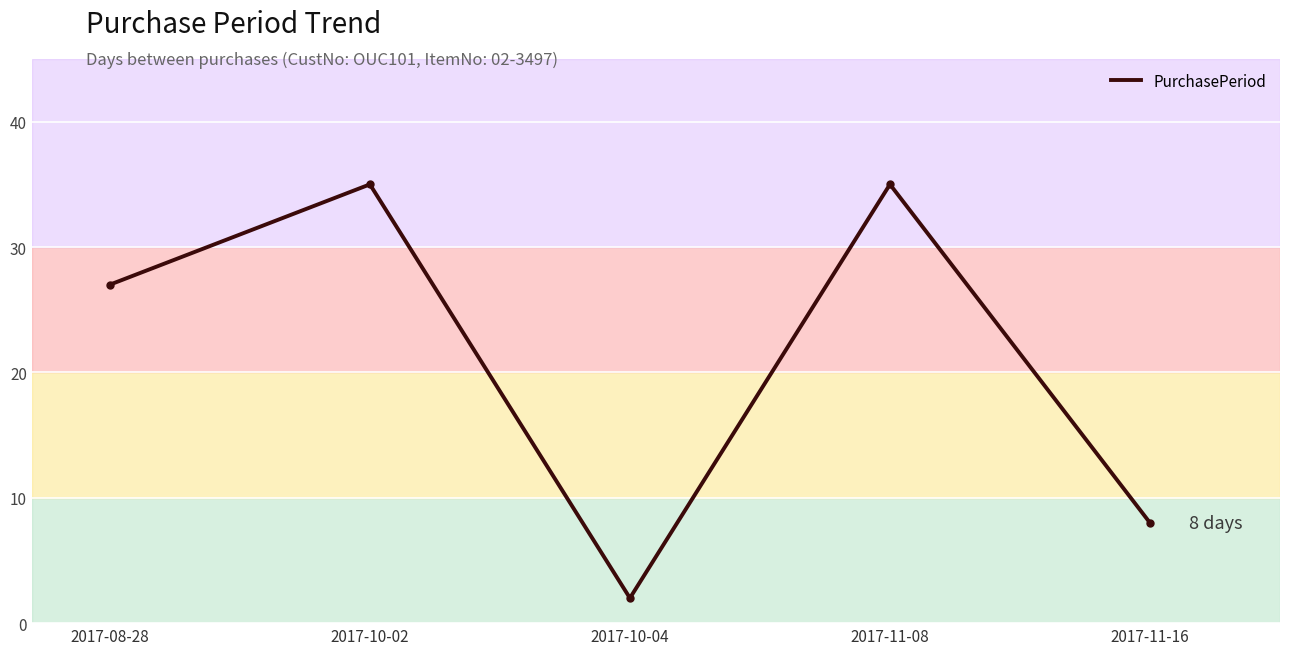

What position from the left is 2017-10-04?

3